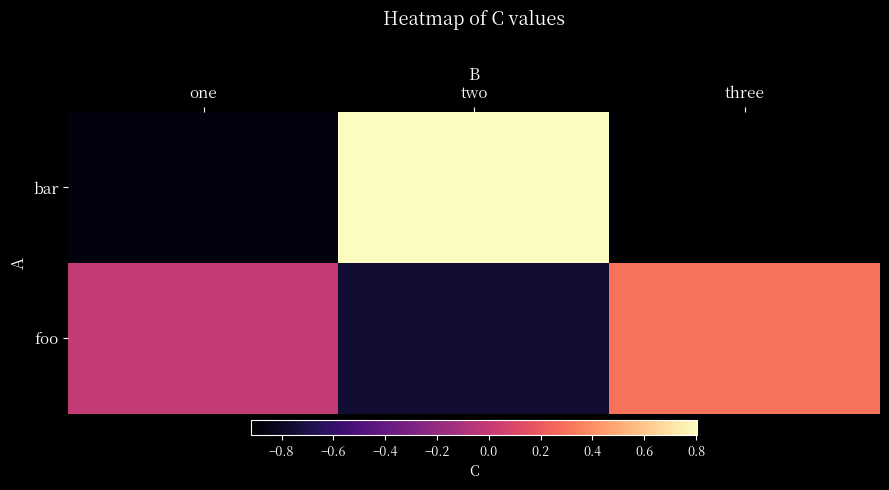

Which series has the largest range (max minus min)?

bar